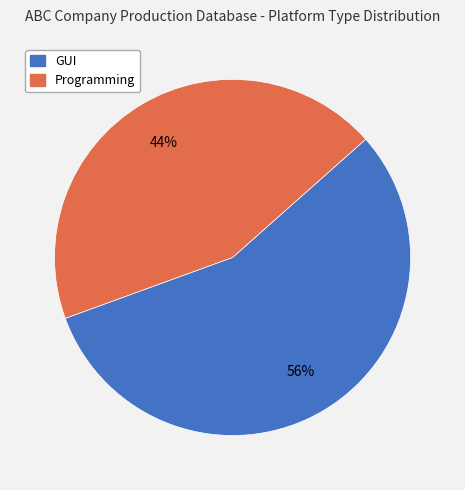

Which slice is the largest?

GUI